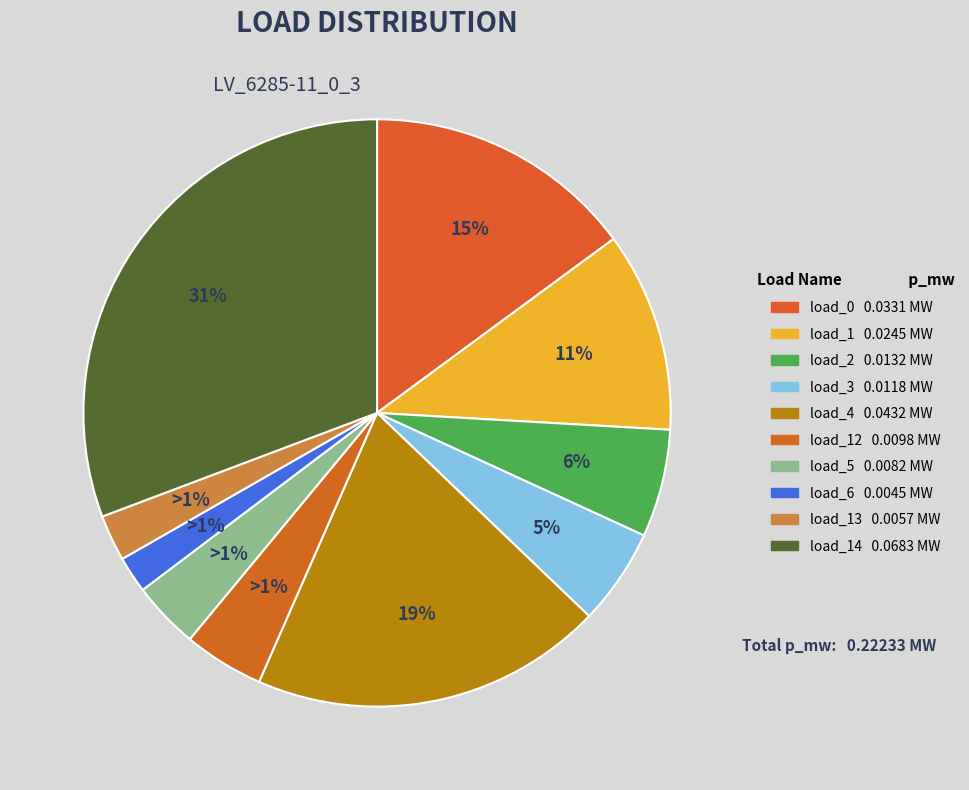

To the nearest percent, what is the combined percentage of LV_6285-11_0_3_load_6 and LV_6285-11_0_3_load_1?

13%